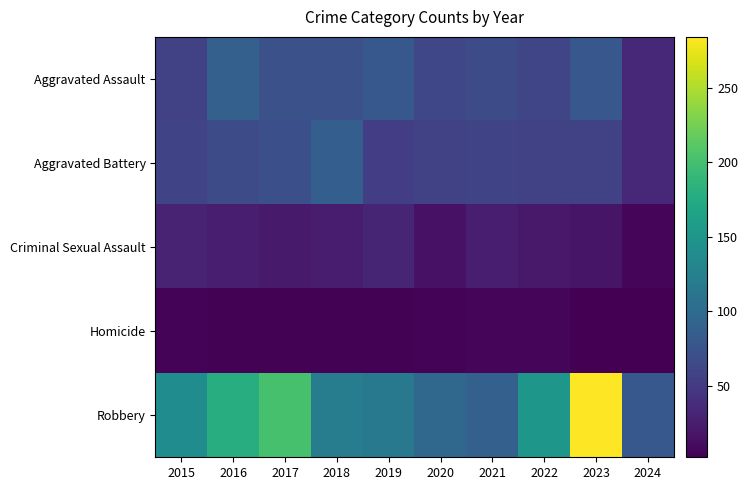

Rank the series by their maximum value, from lowest to highest.

Homicide, Criminal Sexual Assault, Aggravated Battery, Aggravated Assault, Robbery